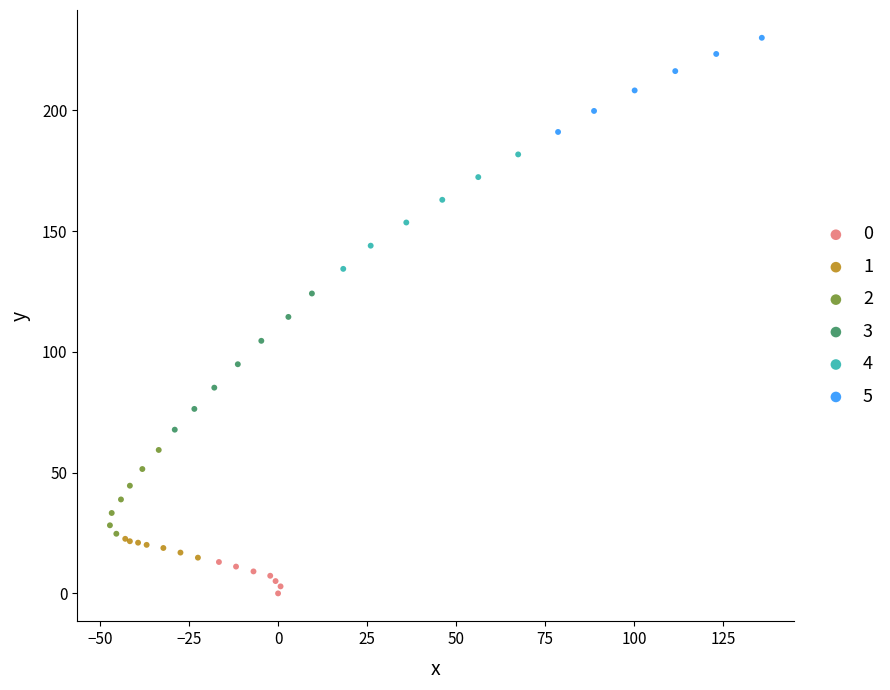

Which series contains the highest Y value?

5